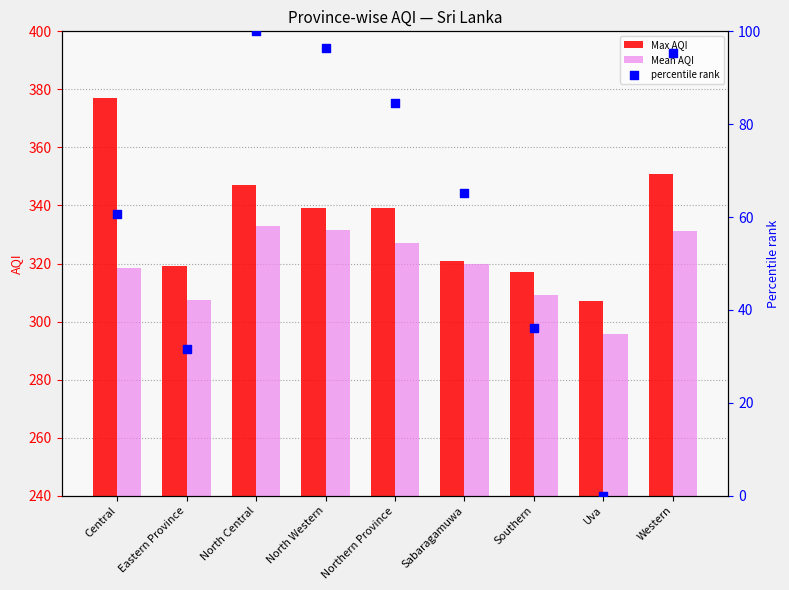

Which series has the widest spread of Y values?

percentile rank